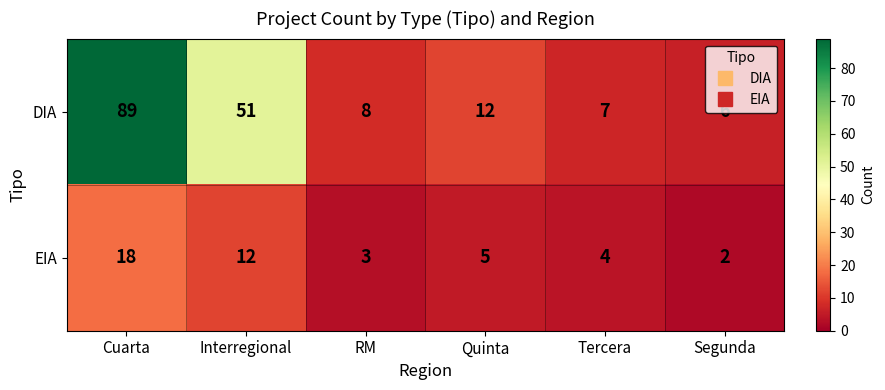

List the series in order of their overall mean, lowest first.

EIA, DIA